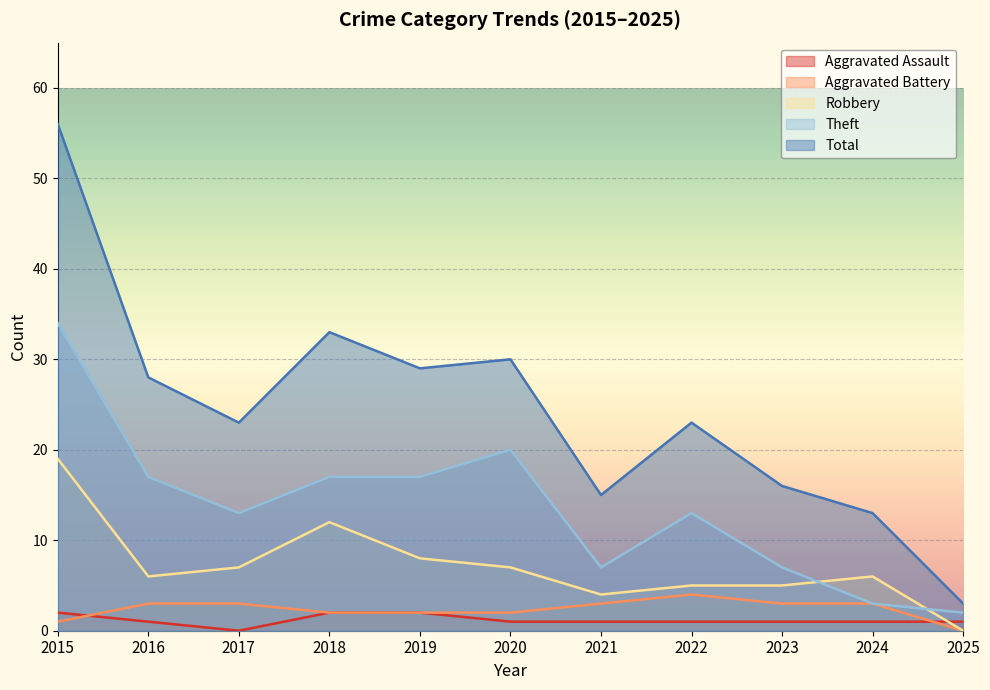

What is the sum of the Theft values at 2020 and 2024?

23